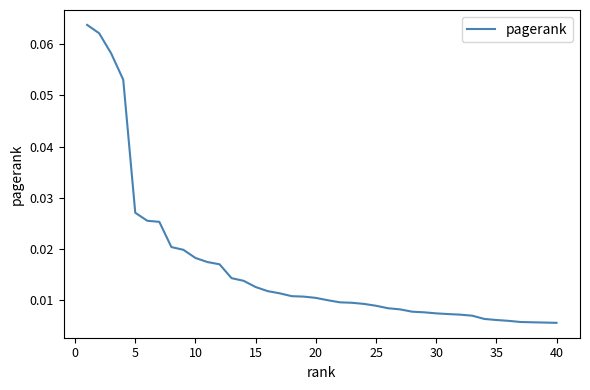

What is the sum of all values?

0.7